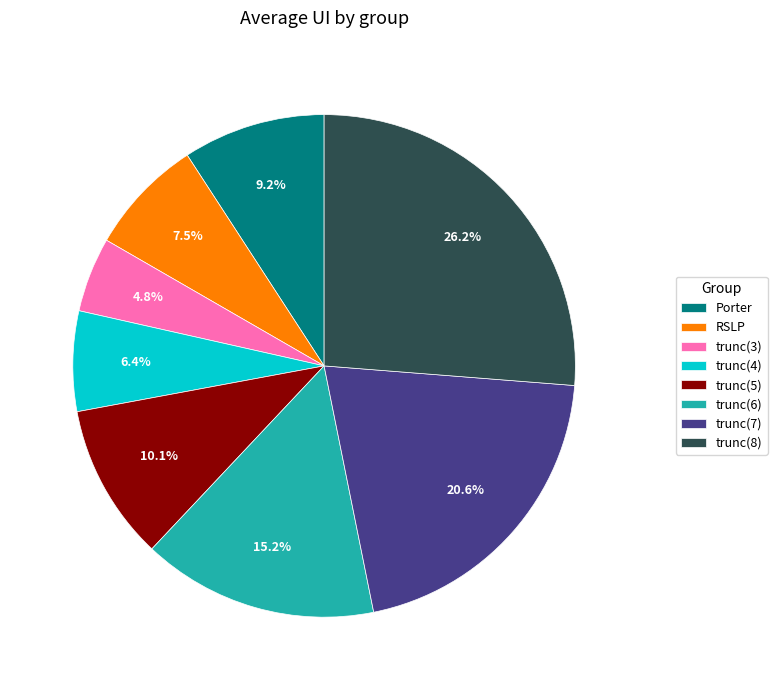

True or false: trunc(5) accounts for 10% of the total.

True